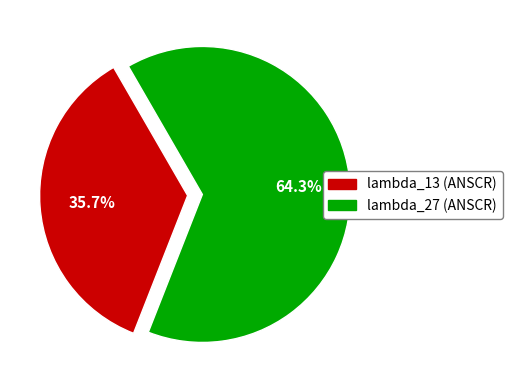

Which has a higher value, lambda_27 or lambda_13?

lambda_27